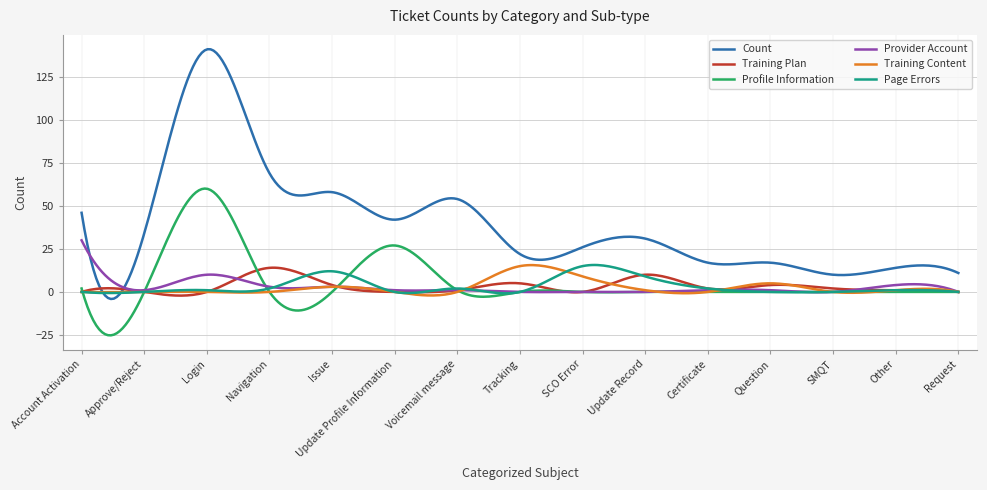

What is the maximum value for Provider Account?

30.0